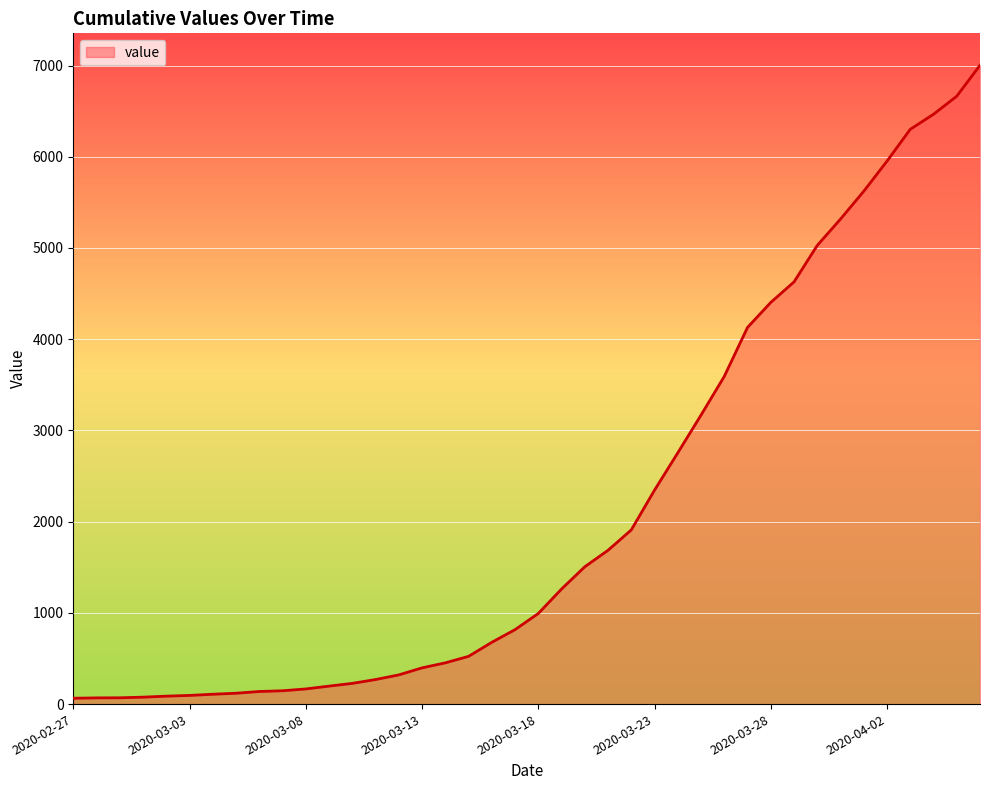

What is the difference between the maximum and minimum values?

6939